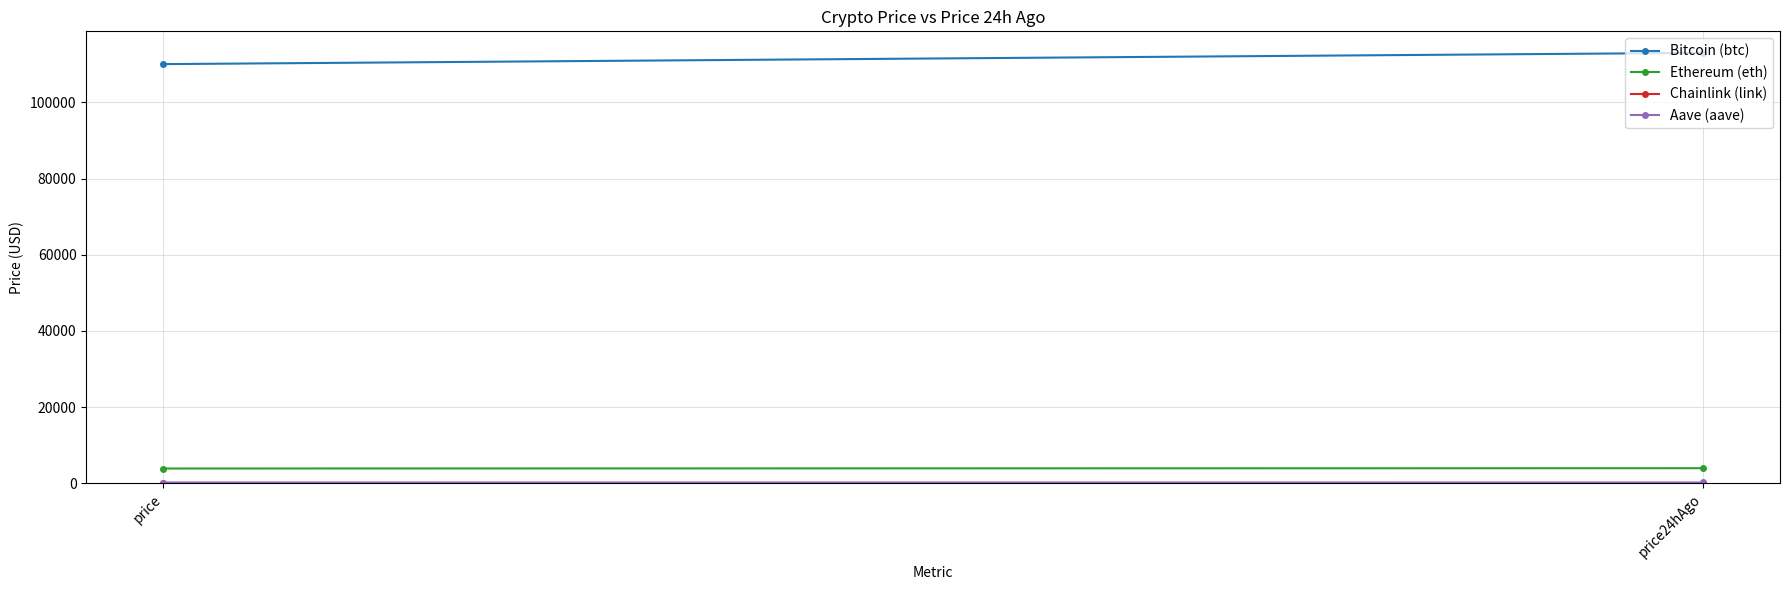

List the series in order of their peak value, highest first.

Bitcoin (btc), Ethereum (eth), Aave (aave), Chainlink (link)